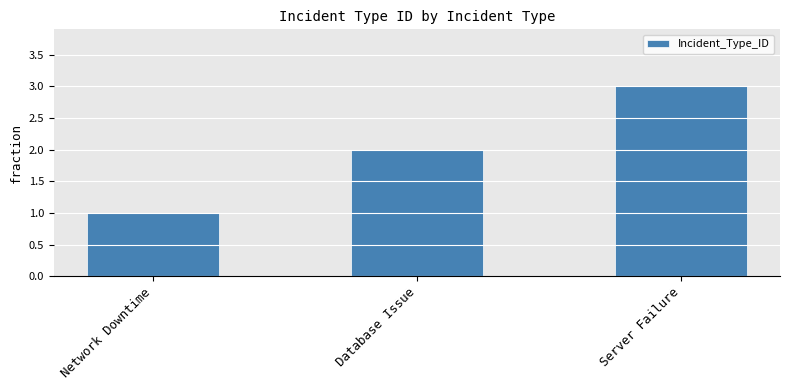

Between Network Downtime and Database Issue, which is larger?

Database Issue